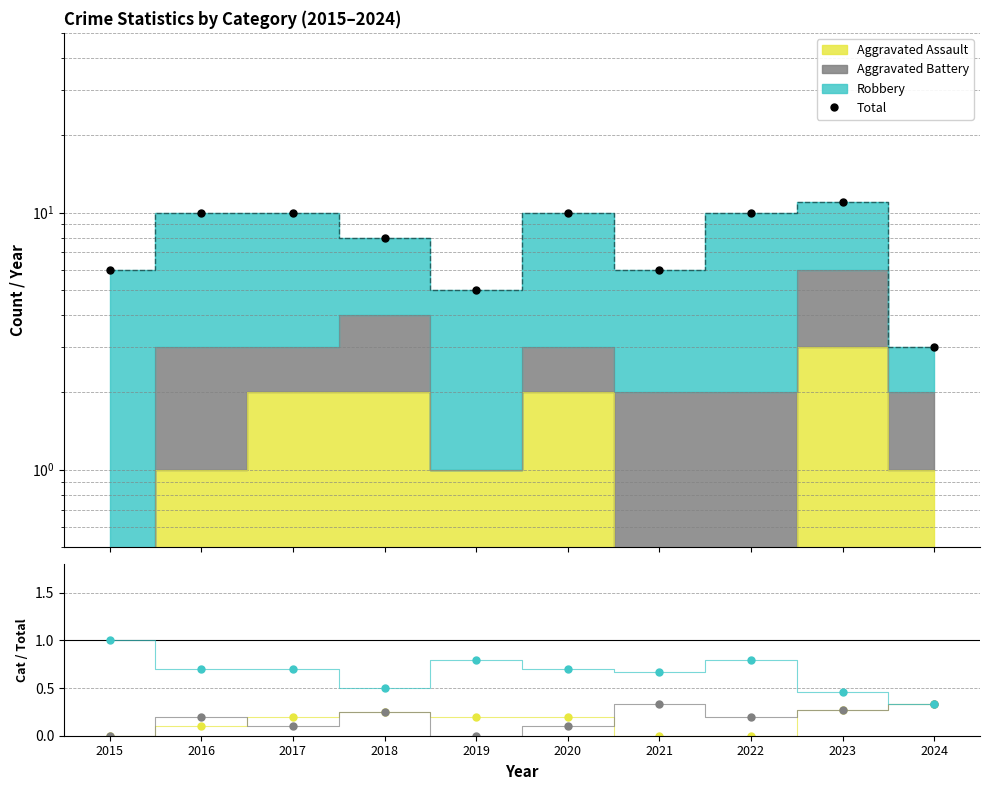

Which has a higher value, 2015 or 2020?

2020